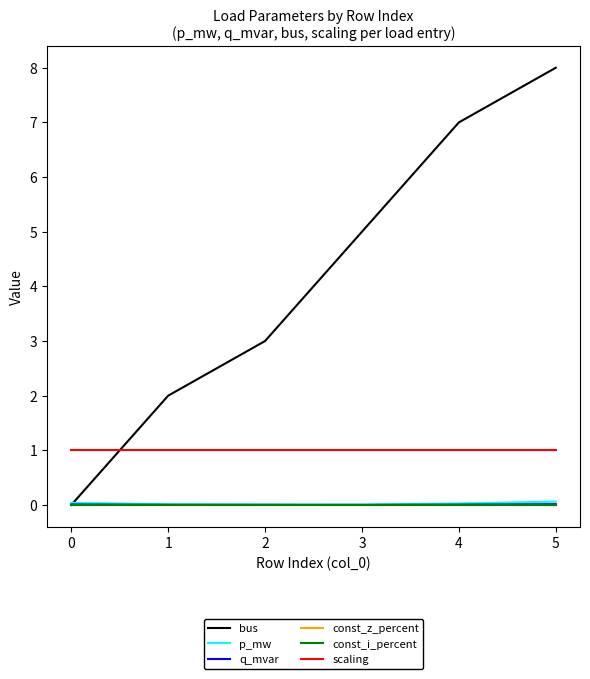

Does the chart display data point markers on the line(s)?

No